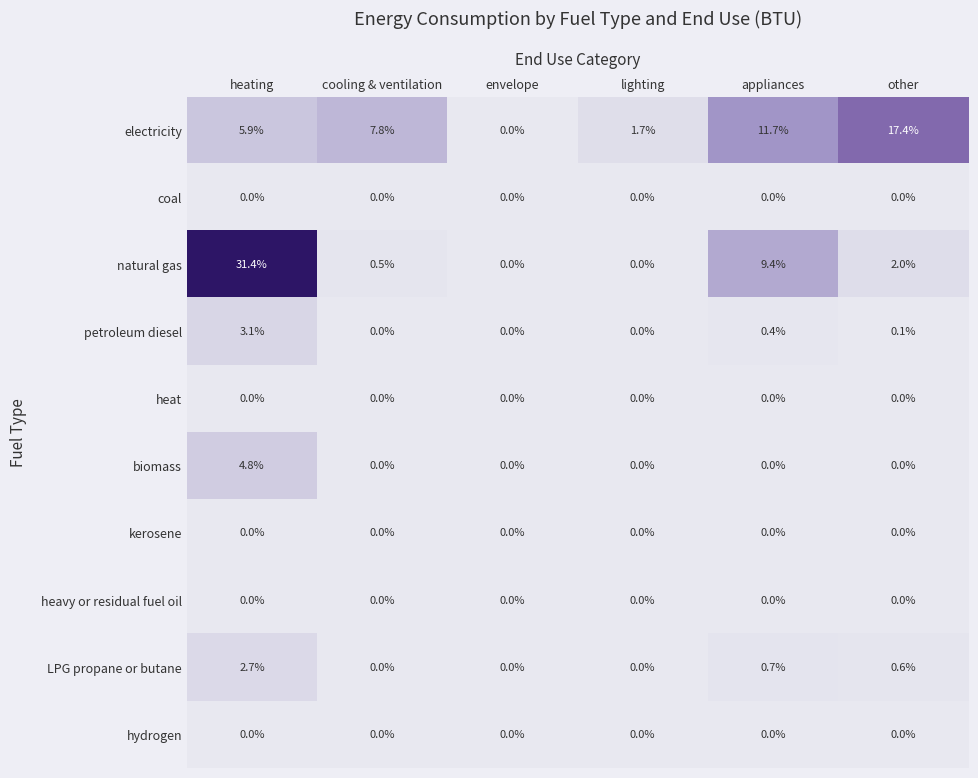

What is the sum of all biomass values?

4.8